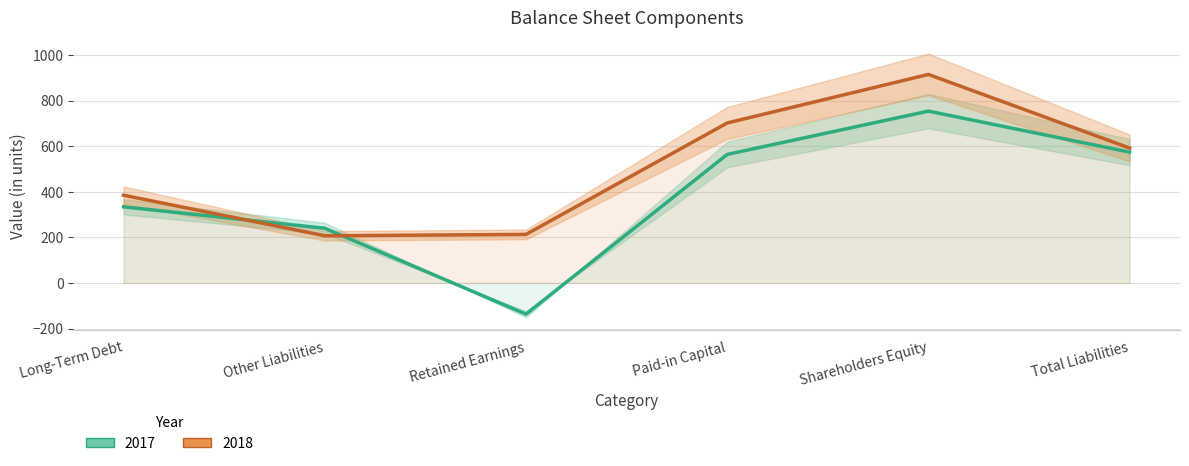

At which category does the chart reach its peak across all series?

Shareholders Equity